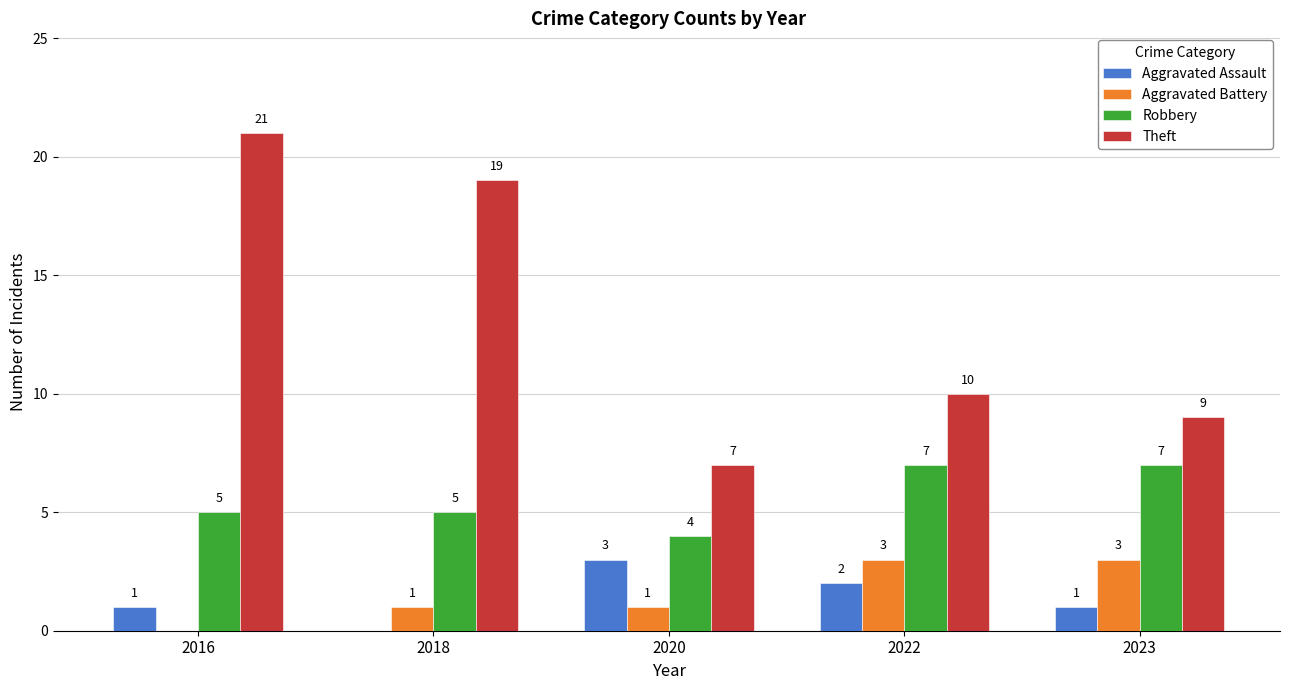

How many series are shown in this chart?

4